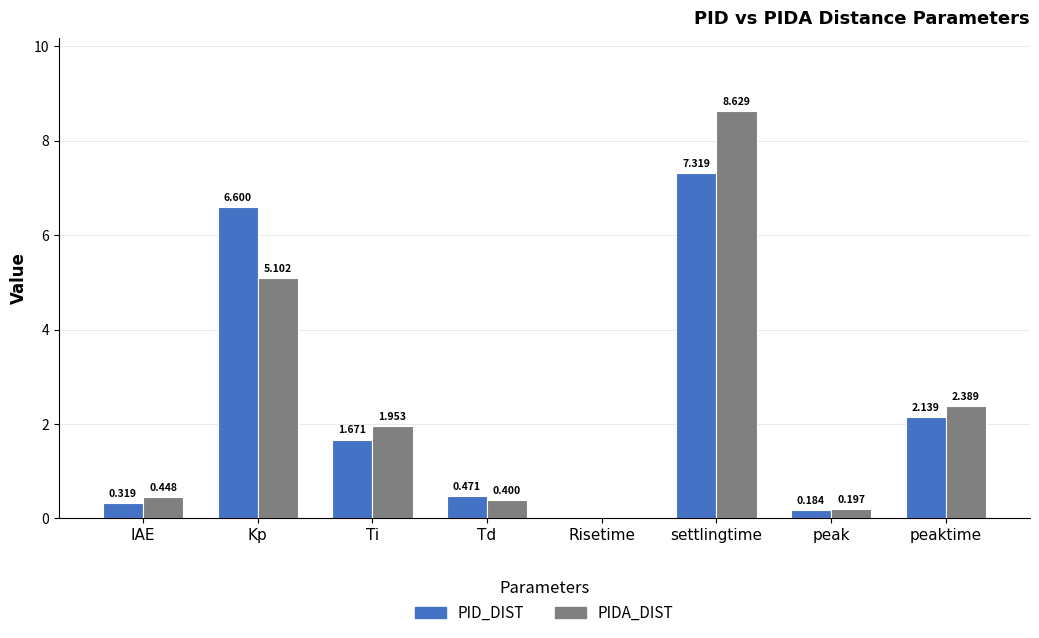

Is the value of PID_DIST at peaktime greater than the value of PIDA_DIST at peak?

Yes